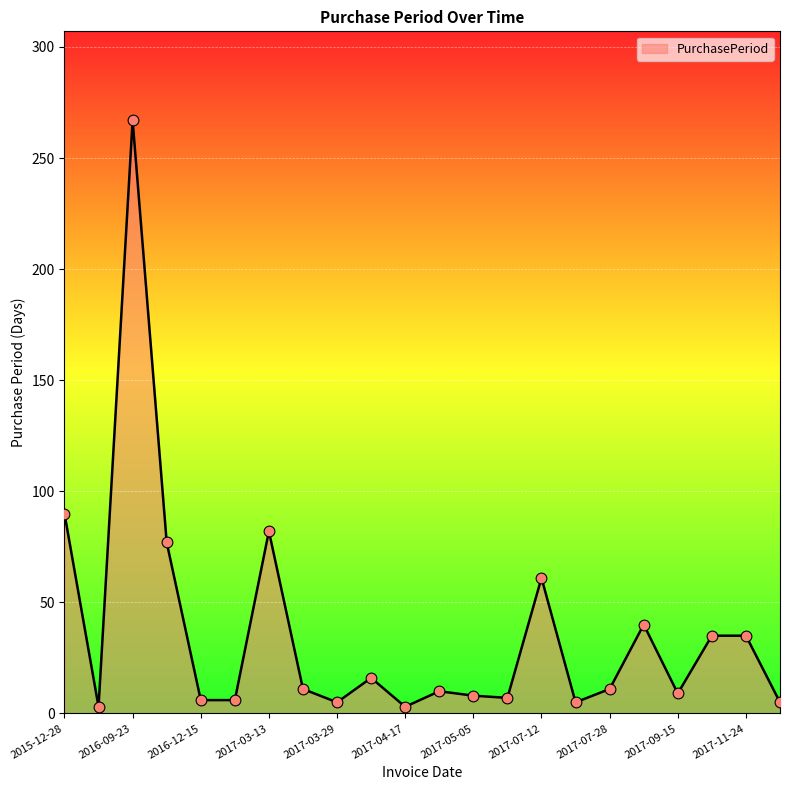

What is the greatest value displayed?

267